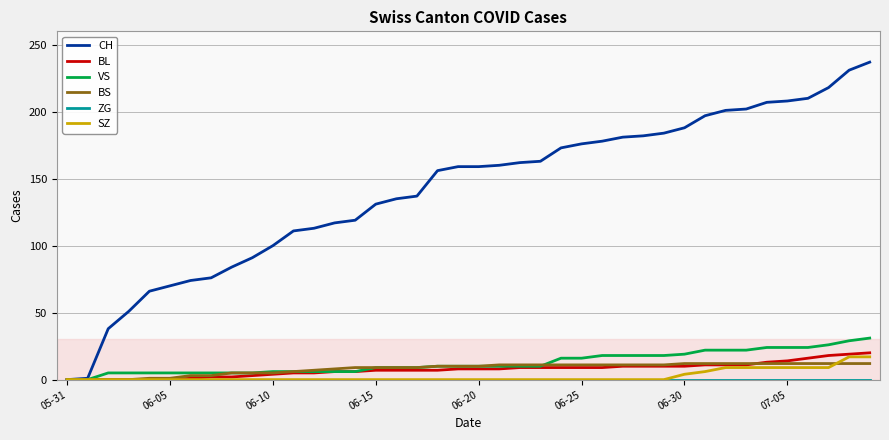

Which series has the largest total across all categories?

CH